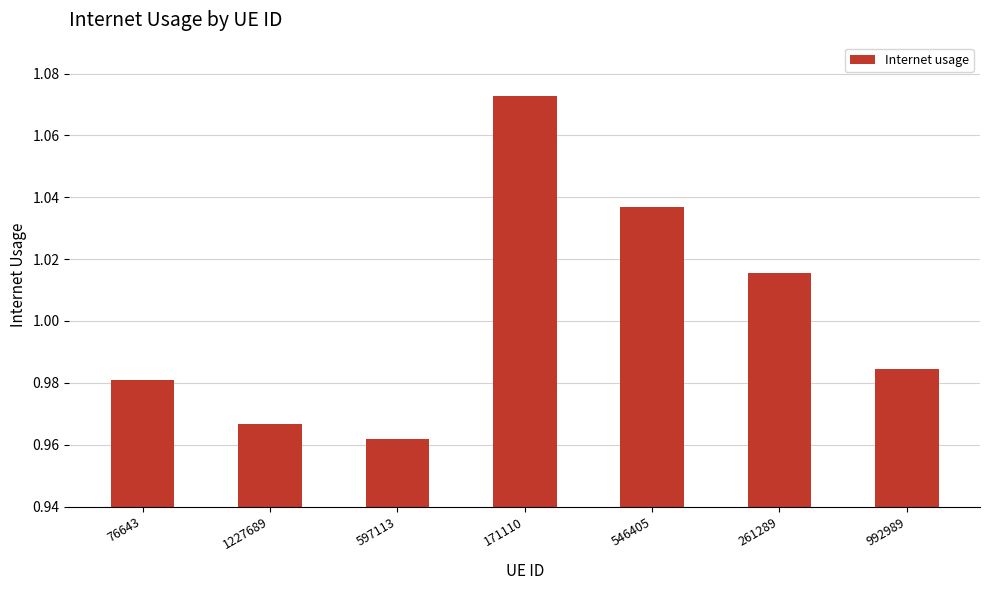

Is it true that the value at 76643 is 0.6?

False